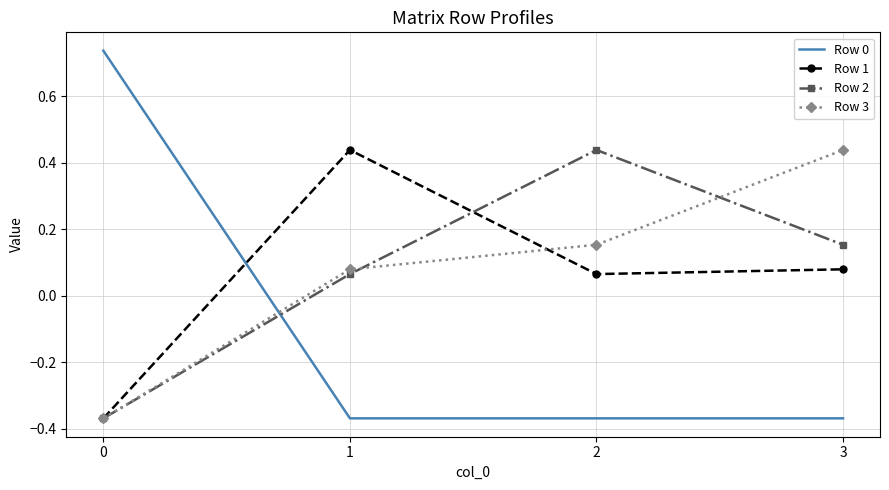

How many categories are shown in the chart?

4